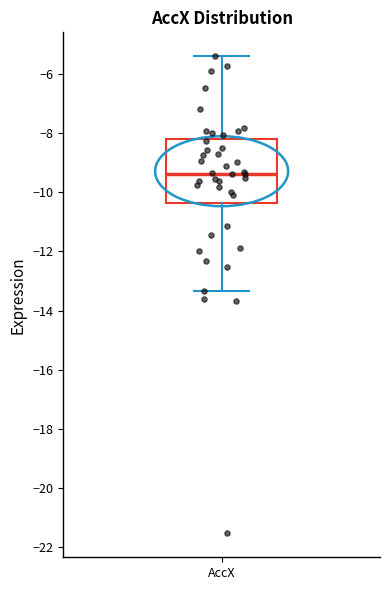

Read this box plot against the y-axis: the position of the median line, the range covered by the box, and the ends of both whiskers. The values are not printed on the chart, so give them approximately, as read against the axis.

median -9.4, box -10.4 to -8.2, whiskers -13.4 to -5.4